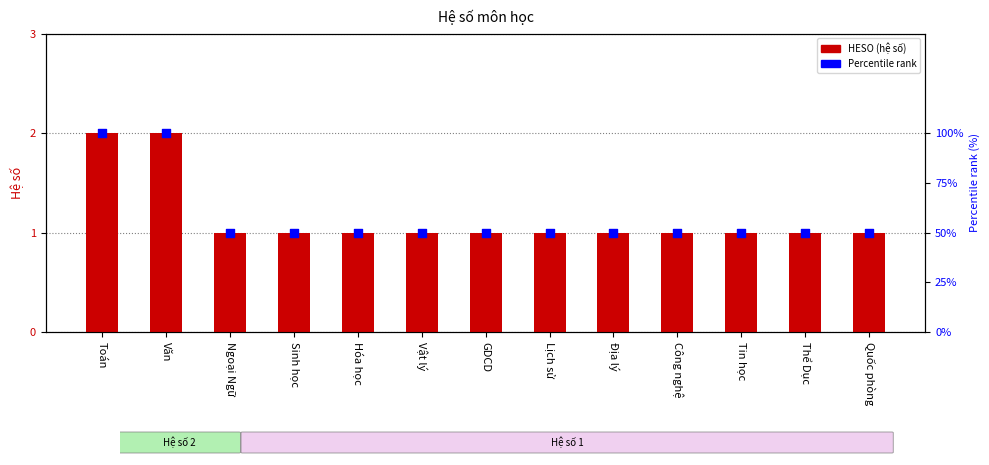

At how many categories does at least one series exceed 17?

13